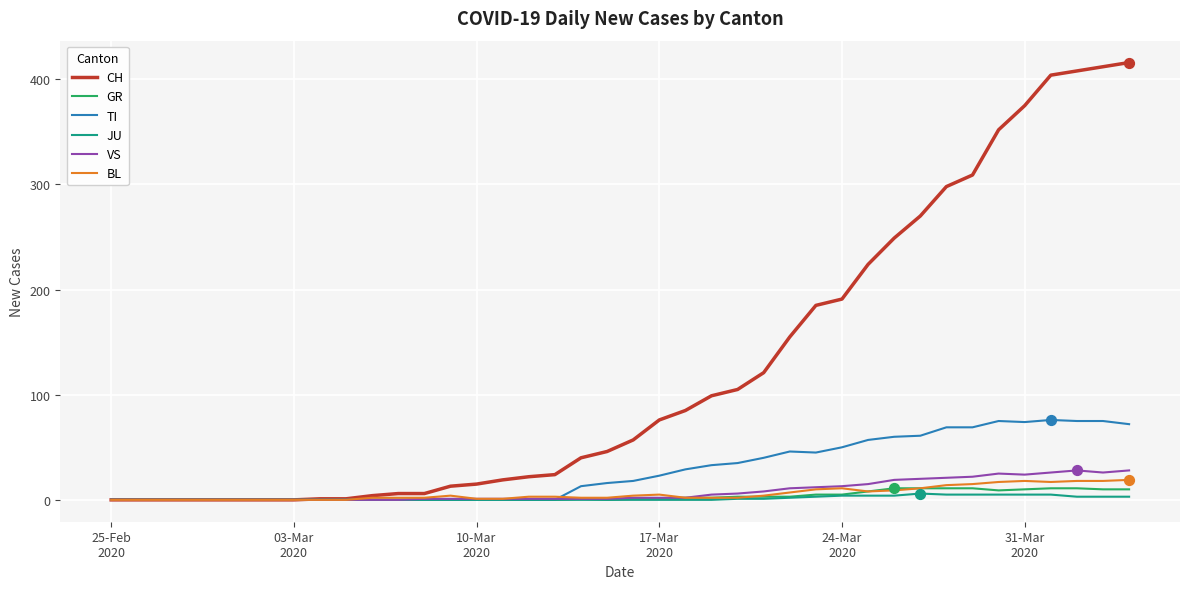

Which series has the largest total across all categories?

CH